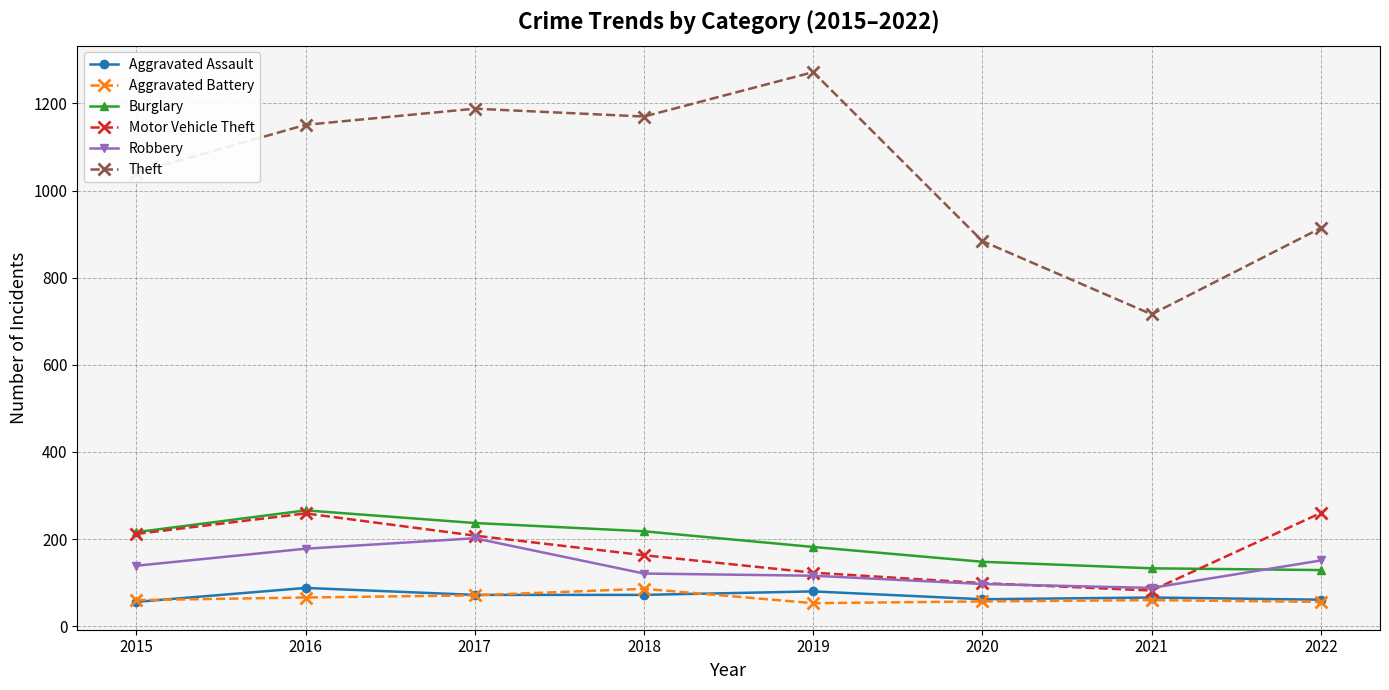

What is the sum of all Motor Vehicle Theft values?

1406